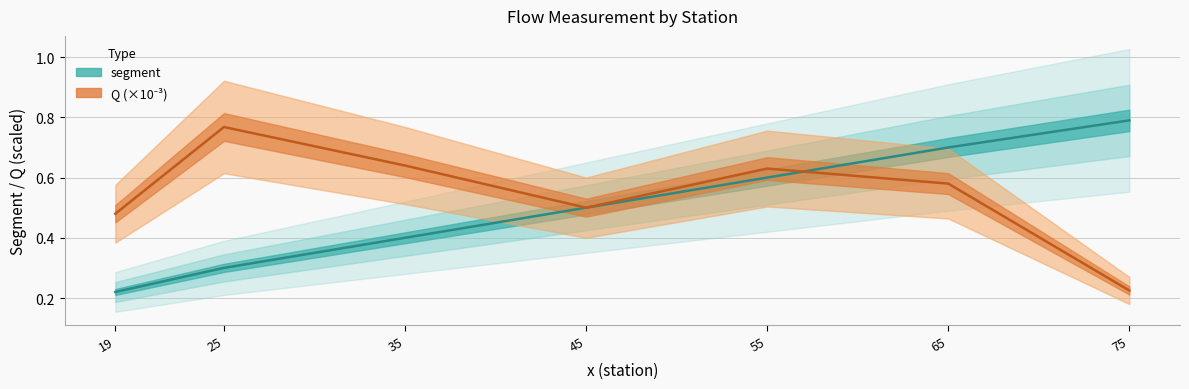

The segment series shows 0.7 at 65. True or false?

True